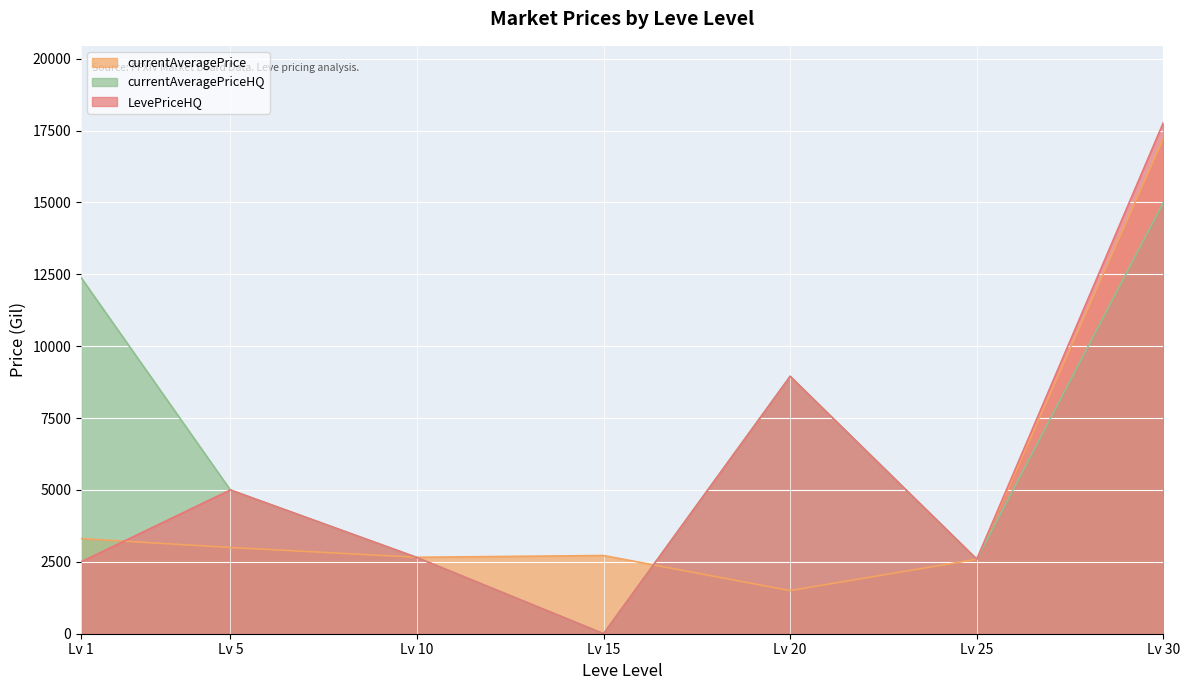

How many data points in currentAveragePrice are above 2720?

3